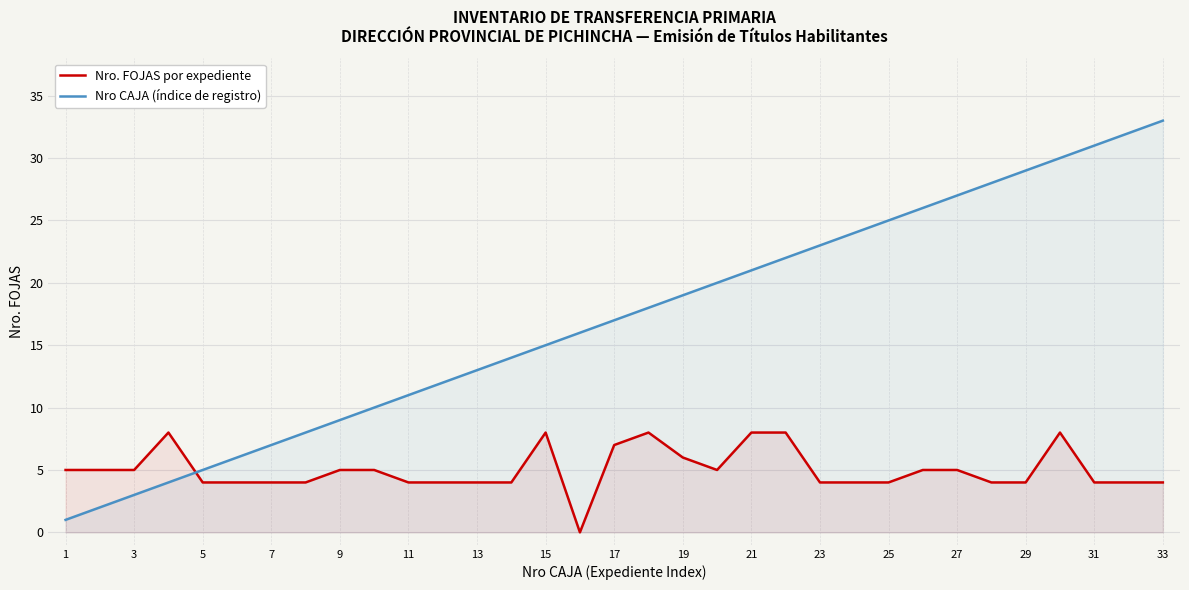

What is the difference between the maximum and minimum values in the Nro CAJA (índice de registro) series?

32